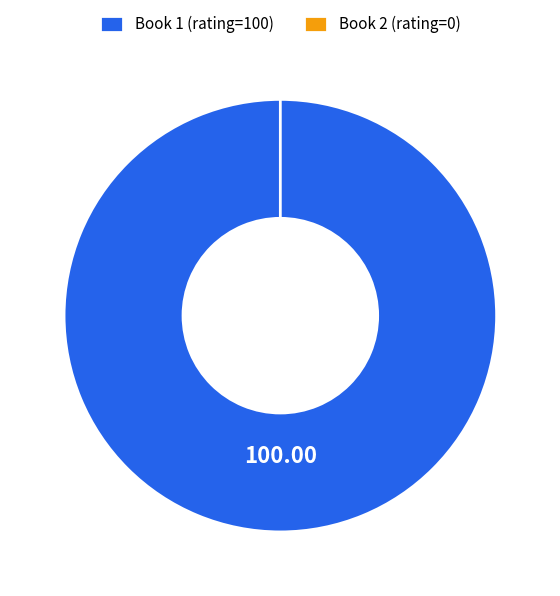

True or false: Čím méně víte, tím lépe spíte (n544444686) accounts for 99% of the total.

False